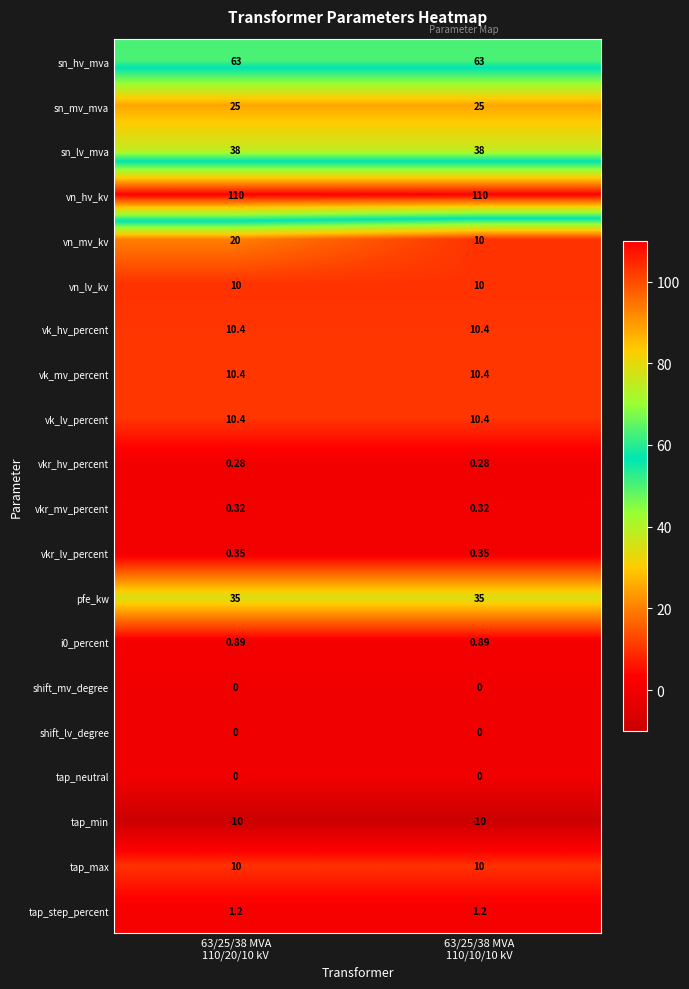

Which series has the widest spread of values?

vn_mv_kv